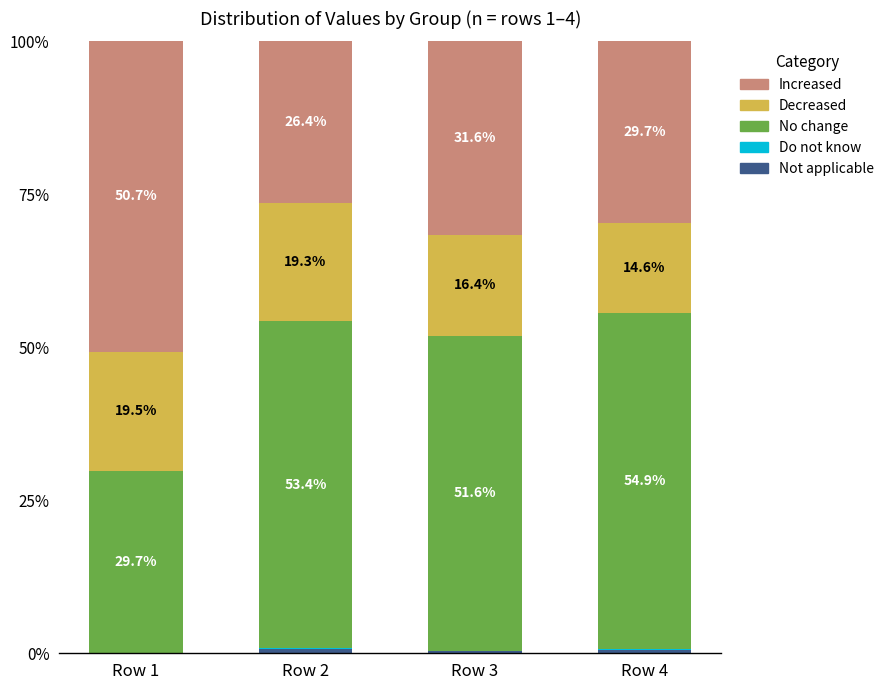

What is the total value across all series at Row 2?

100.0